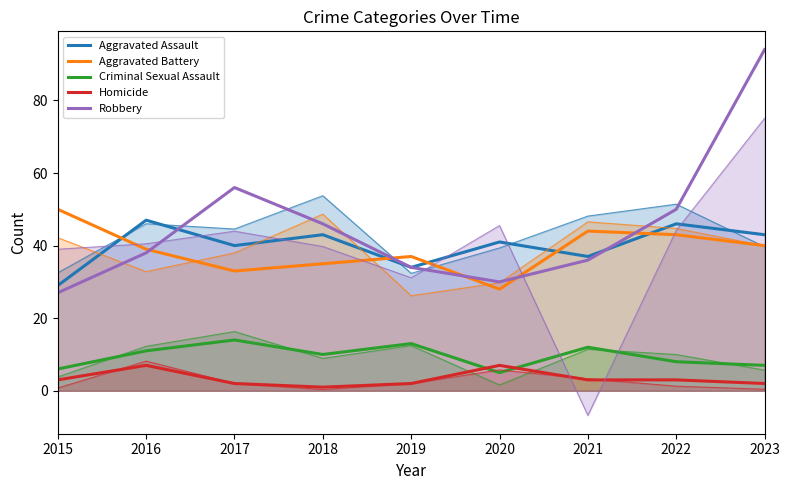

Which series has the largest total across all categories?

Robbery